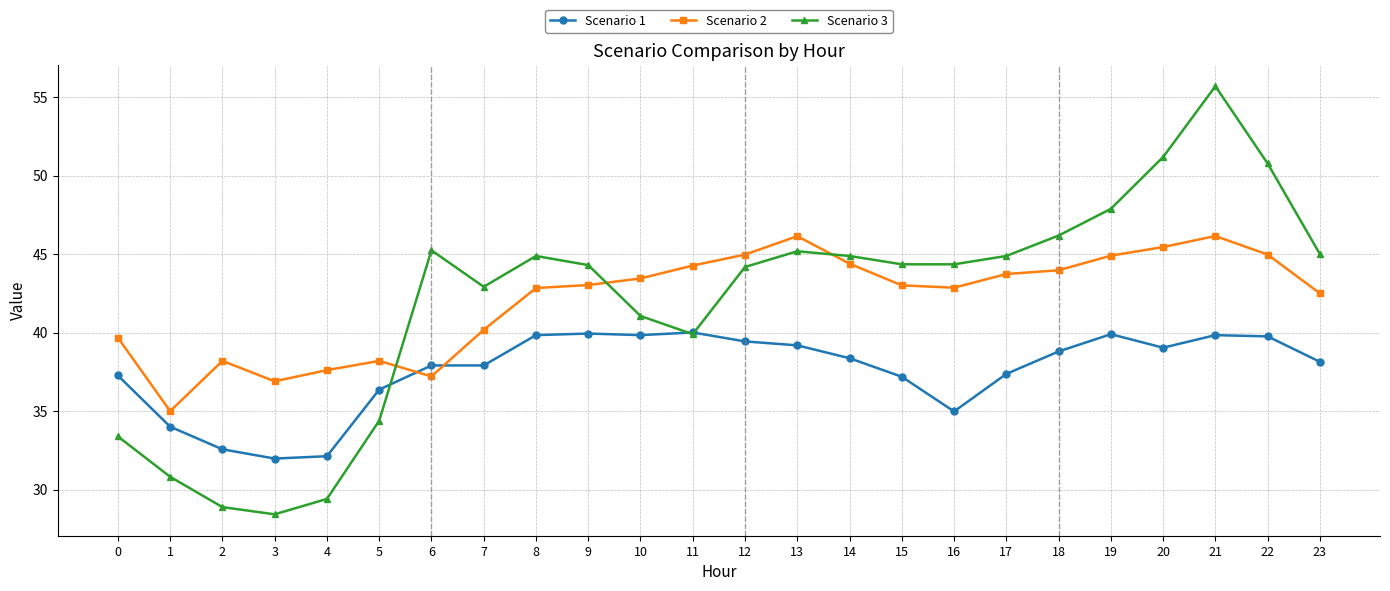

Where is the first local minimum for Scenario 2?

1